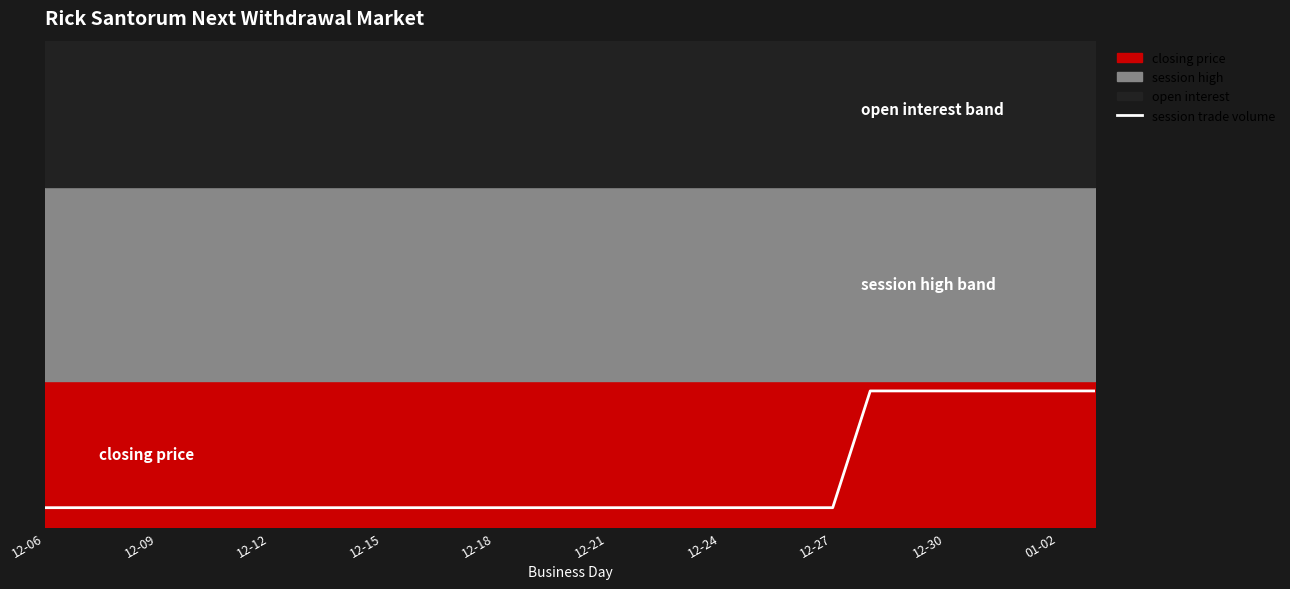

What is the difference between the maximum and second lowest values?

12